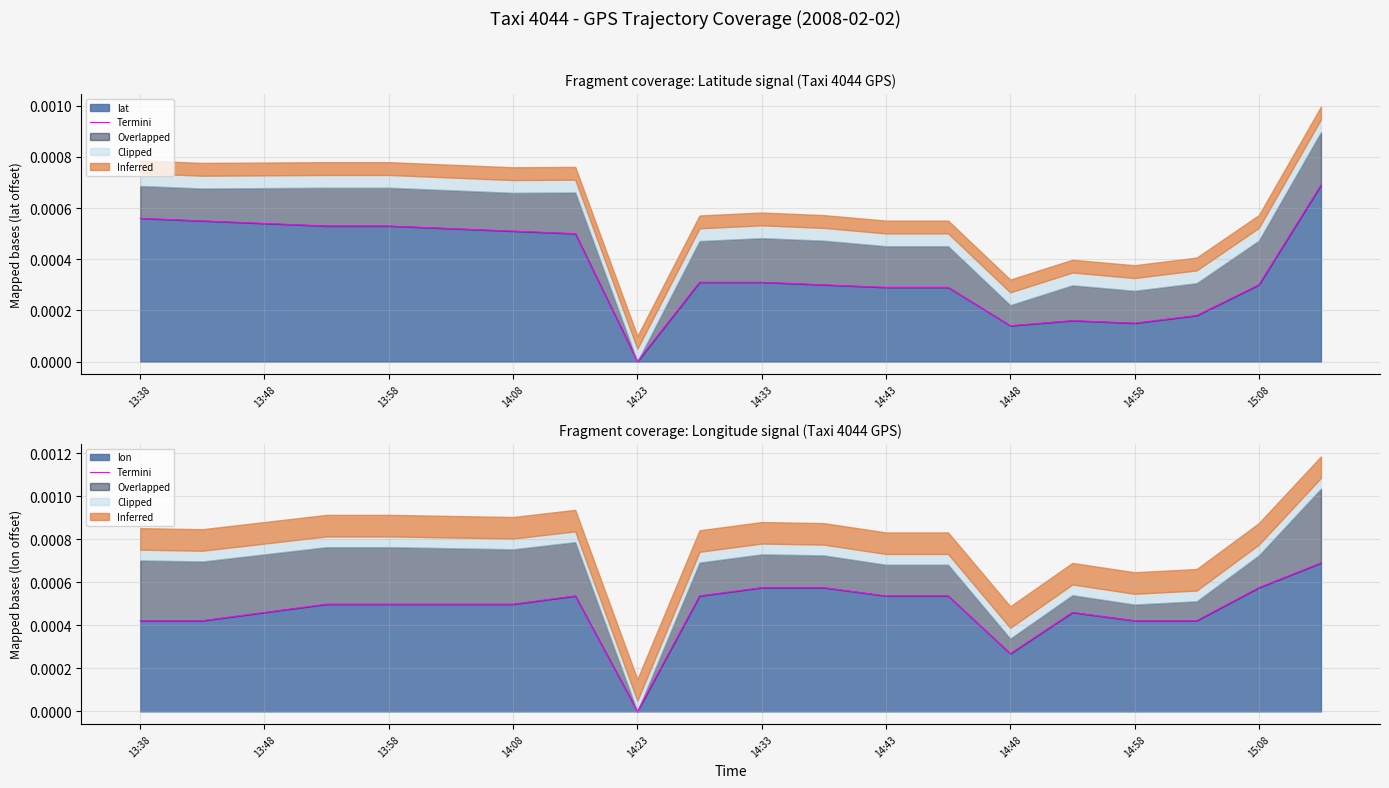

How many points are lower than both their immediate neighbors (excluding endpoints)?

2